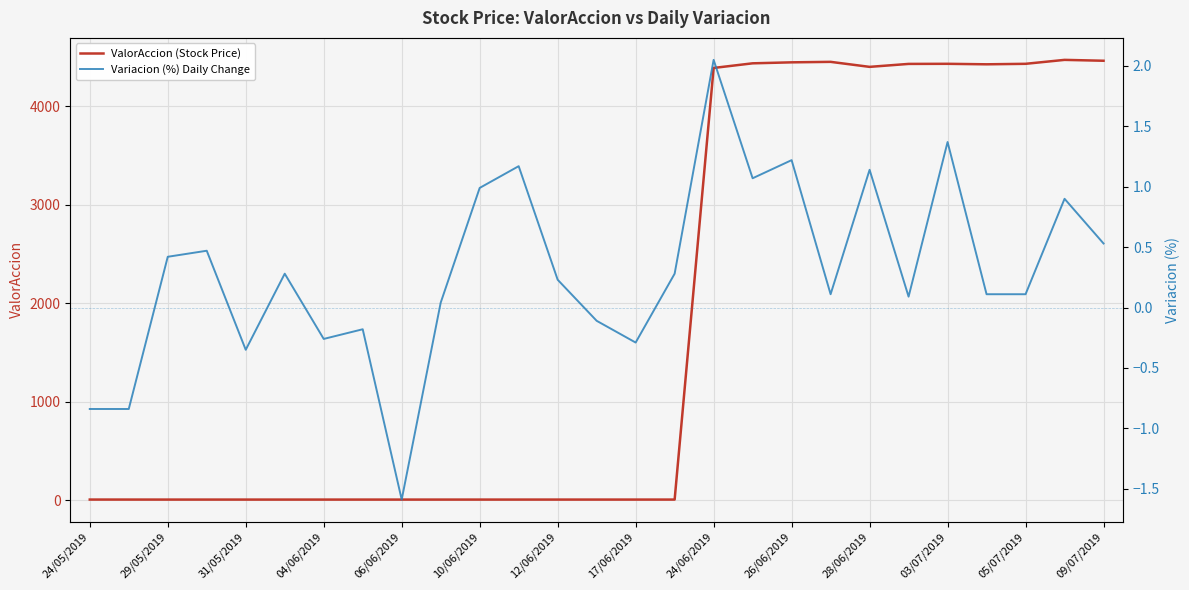

What is the value of the ValorAccion (Stock Price) point at the 12th from the left?

4.3